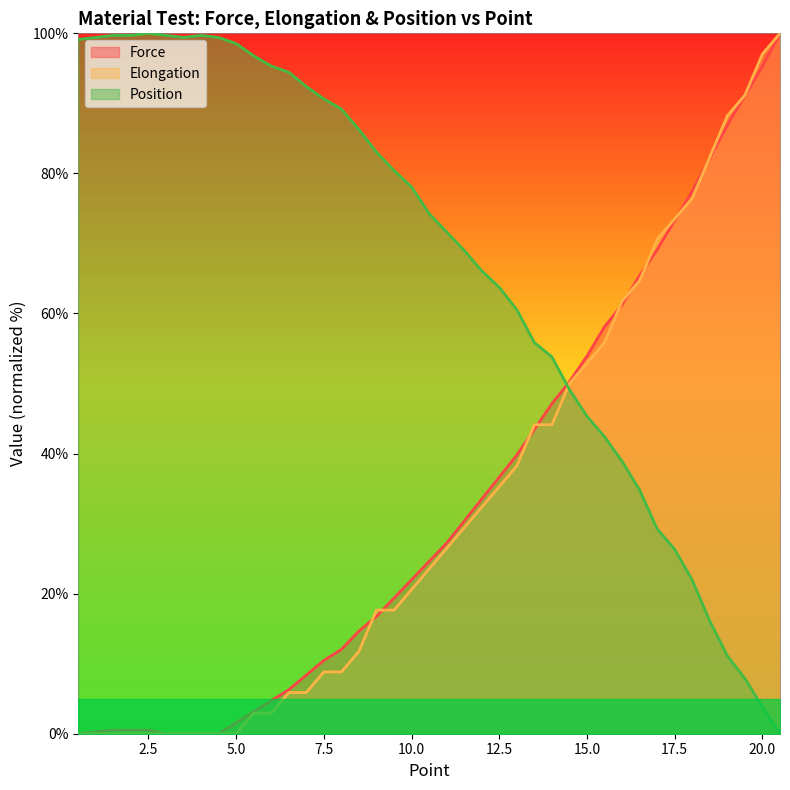

True or false: Force has more than 2 points higher than both neighbors.

False